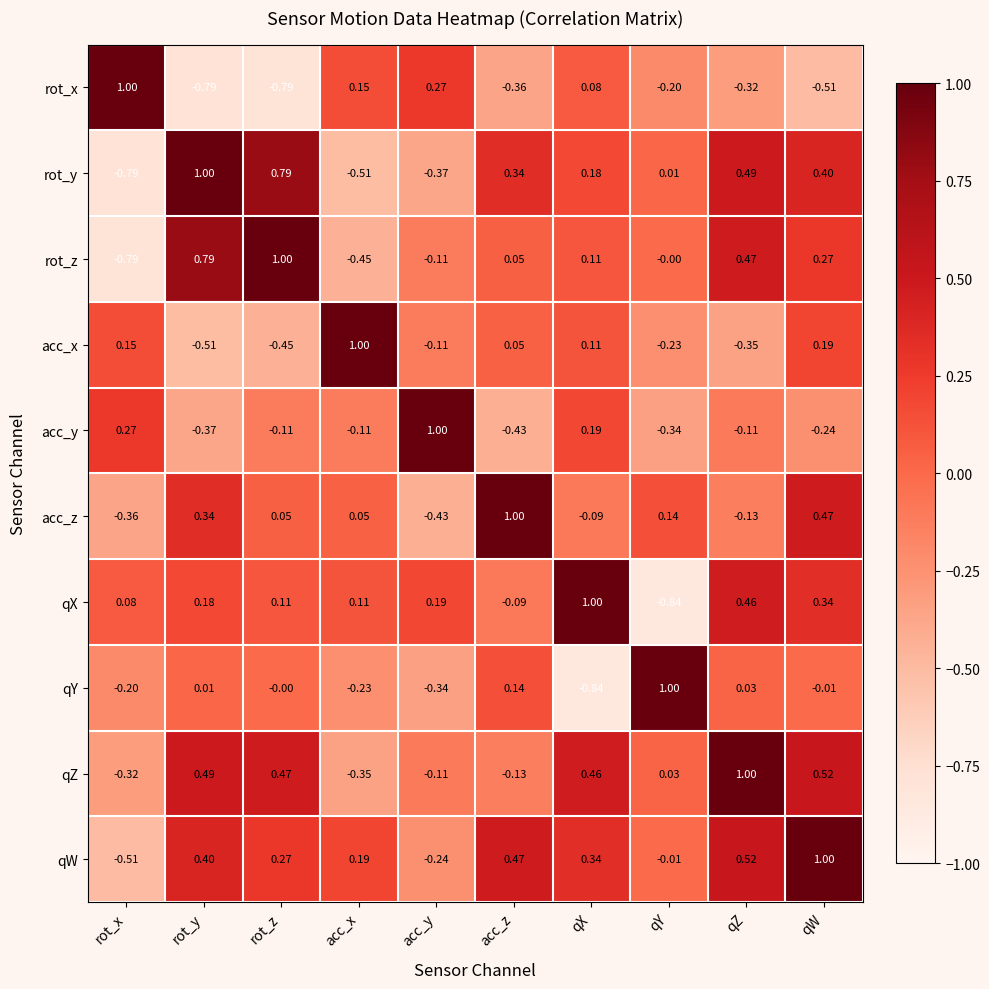

Count the number of data series in this chart.

10